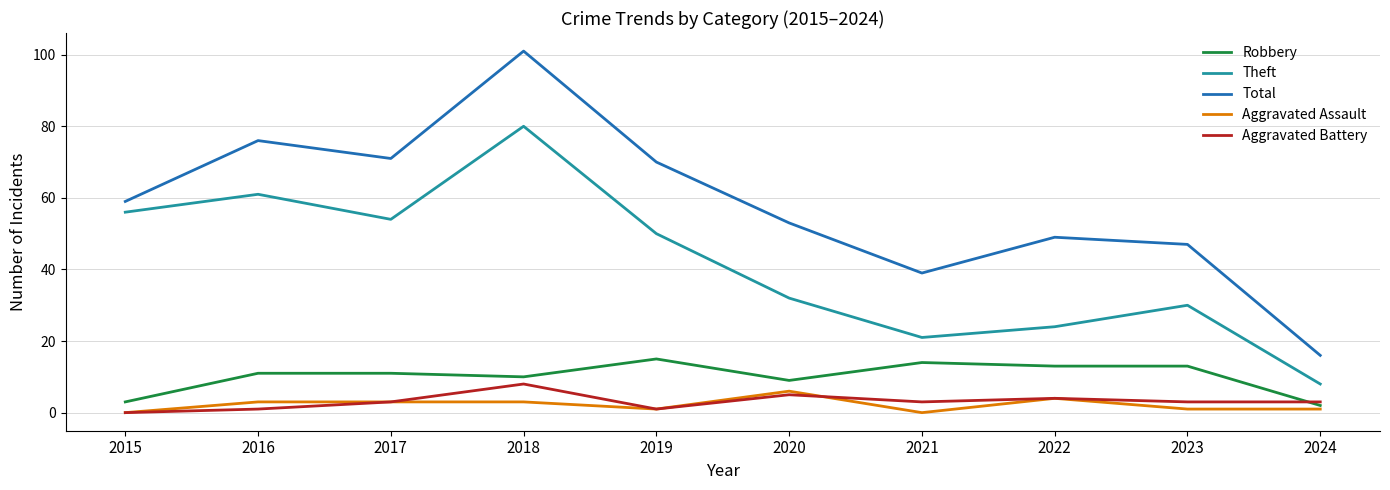

True or false: Aggravated Assault and Theft cross at least once.

False